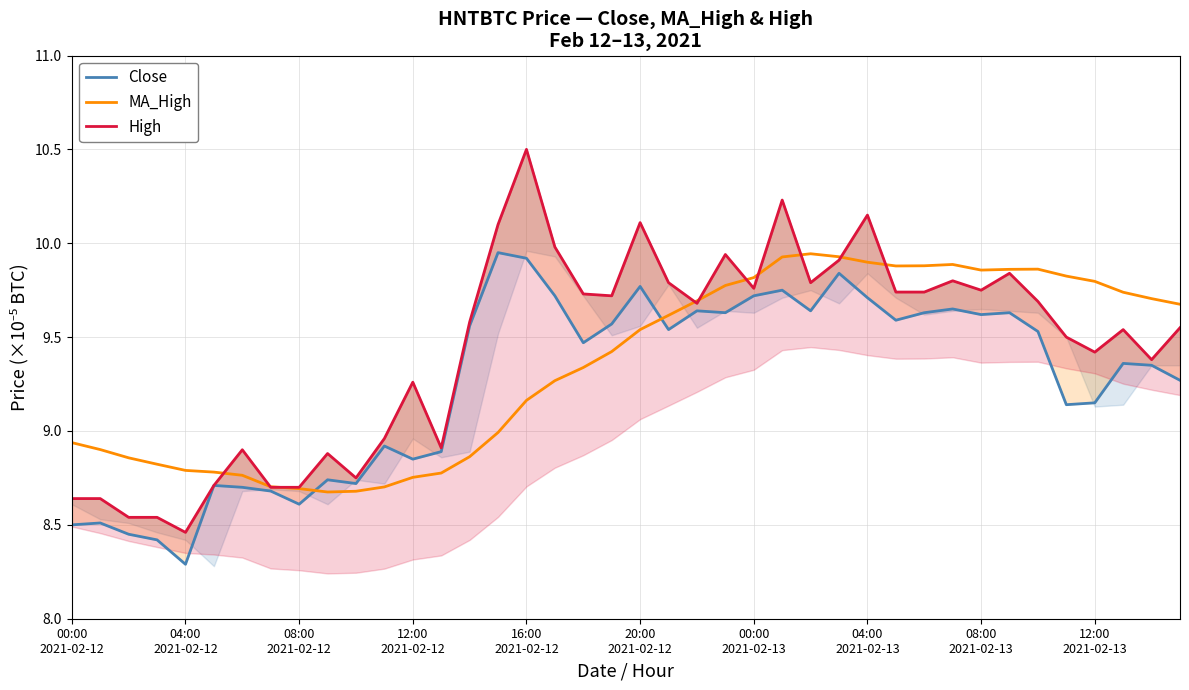

Between 26 and 30, which series saw the biggest shift?

MA_High